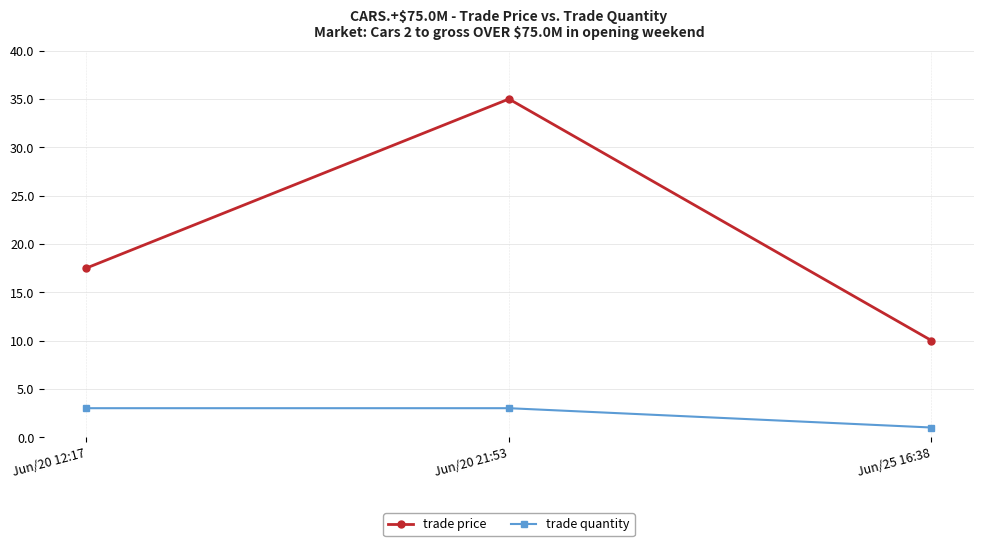

Which series has the largest total across all categories?

trade price